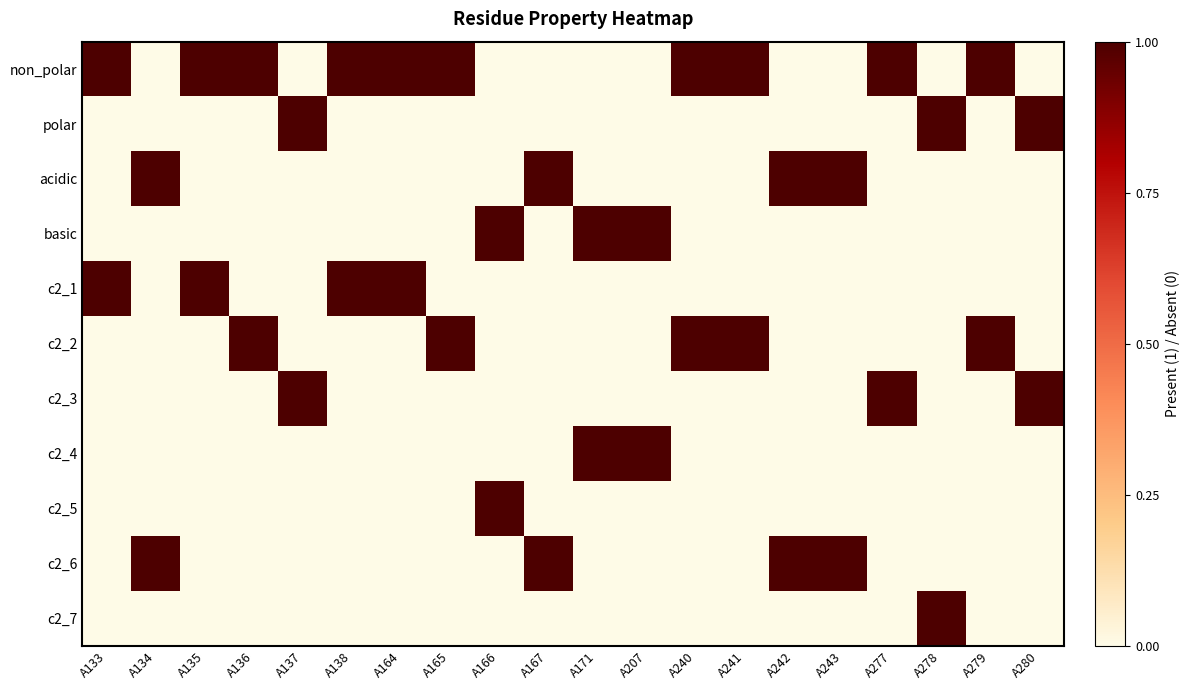

Reading left to right, what are all the values shown in this chart?

non_polar: A133=1	A134=0	A135=1	A136=1	A137=0	A138=1	A164=1	A165=1	A166=0	A167=0	A171=0	A207=0	A240=1	A241=1	A242=0	A243=0	A277=1	A278=0	A279=1	A280=0
polar: A133=0	A134=0	A135=0	A136=0	A137=1	A138=0	A164=0	A165=0	A166=0	A167=0	A171=0	A207=0	A240=0	A241=0	A242=0	A243=0	A277=0	A278=1	A279=0	A280=1
acidic: A133=0	A134=1	A135=0	A136=0	A137=0	A138=0	A164=0	A165=0	A166=0	A167=1	A171=0	A207=0	A240=0	A241=0	A242=1	A243=1	A277=0	A278=0	A279=0	A280=0
basic: A133=0	A134=0	A135=0	A136=0	A137=0	A138=0	A164=0	A165=0	A166=1	A167=0	A171=1	A207=1	A240=0	A241=0	A242=0	A243=0	A277=0	A278=0	A279=0	A280=0
c2_1: A133=1	A134=0	A135=1	A136=0	A137=0	A138=1	A164=1	A165=0	A166=0	A167=0	A171=0	A207=0	A240=0	A241=0	A242=0	A243=0	A277=0	A278=0	A279=0	A280=0
c2_2: A133=0	A134=0	A135=0	A136=1	A137=0	A138=0	A164=0	A165=1	A166=0	A167=0	A171=0	A207=0	A240=1	A241=1	A242=0	A243=0	A277=0	A278=0	A279=1	A280=0
c2_3: A133=0	A134=0	A135=0	A136=0	A137=1	A138=0	A164=0	A165=0	A166=0	A167=0	A171=0	A207=0	A240=0	A241=0	A242=0	A243=0	A277=1	A278=0	A279=0	A280=1
c2_4: A133=0	A134=0	A135=0	A136=0	A137=0	A138=0	A164=0	A165=0	A166=0	A167=0	A171=1	A207=1	A240=0	A241=0	A242=0	A243=0	A277=0	A278=0	A279=0	A280=0
c2_5: A133=0	A134=0	A135=0	A136=0	A137=0	A138=0	A164=0	A165=0	A166=1	A167=0	A171=0	A207=0	A240=0	A241=0	A242=0	A243=0	A277=0	A278=0	A279=0	A280=0
c2_6: A133=0	A134=1	A135=0	A136=0	A137=0	A138=0	A164=0	A165=0	A166=0	A167=1	A171=0	A207=0	A240=0	A241=0	A242=1	A243=1	A277=0	A278=0	A279=0	A280=0
c2_7: A133=0	A134=0	A135=0	A136=0	A137=0	A138=0	A164=0	A165=0	A166=0	A167=0	A171=0	A207=0	A240=0	A241=0	A242=0	A243=0	A277=0	A278=1	A279=0	A280=0